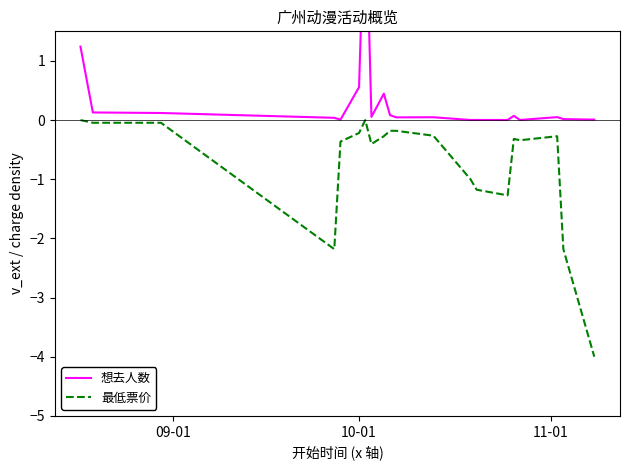

How many distinct data groups are displayed?

2